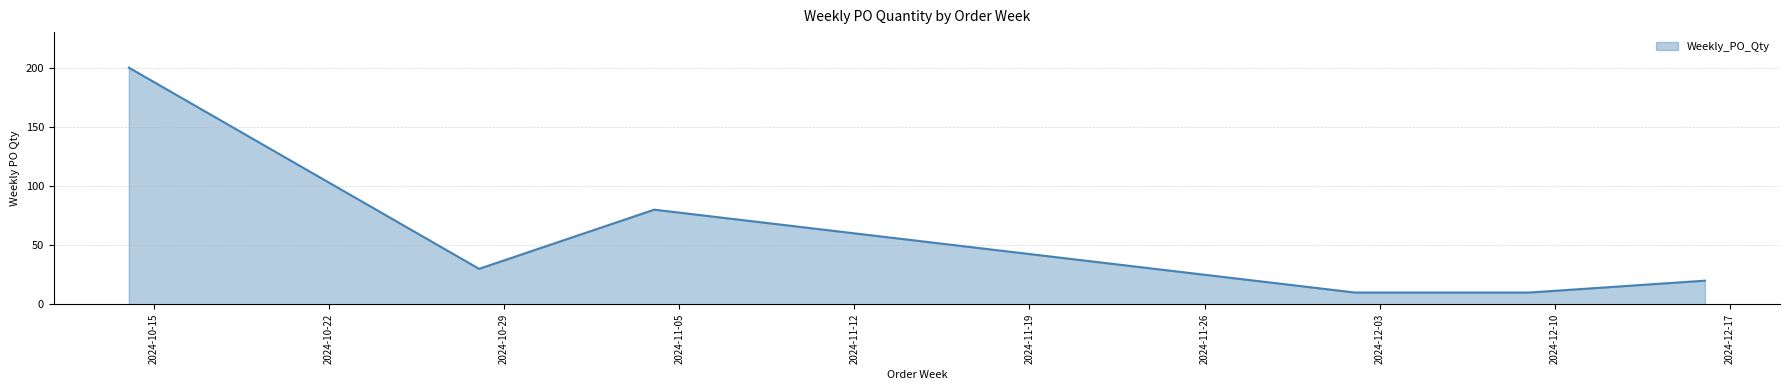

How many series are shown in this chart?

1